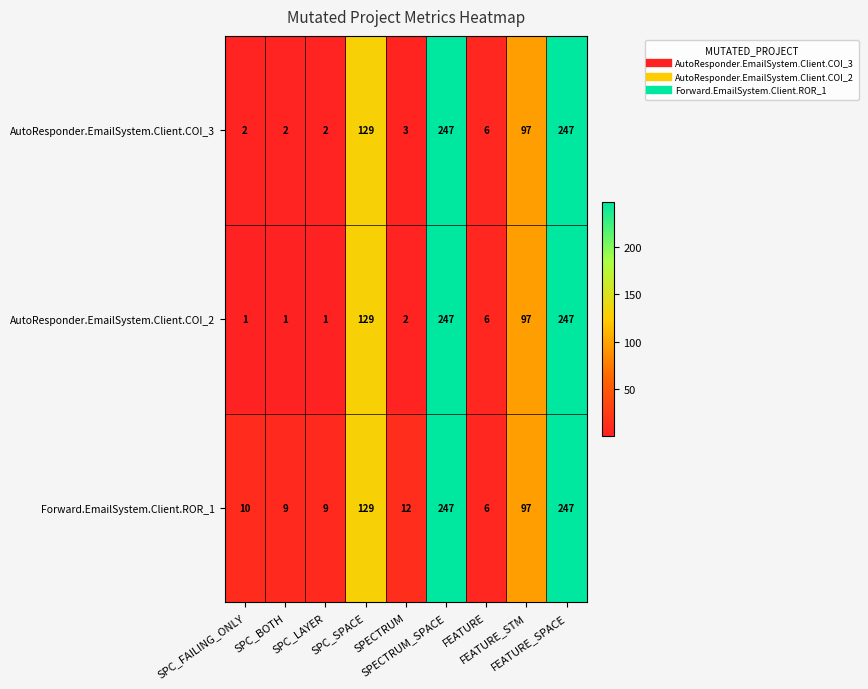

What is the maximum value shown in the chart?

247